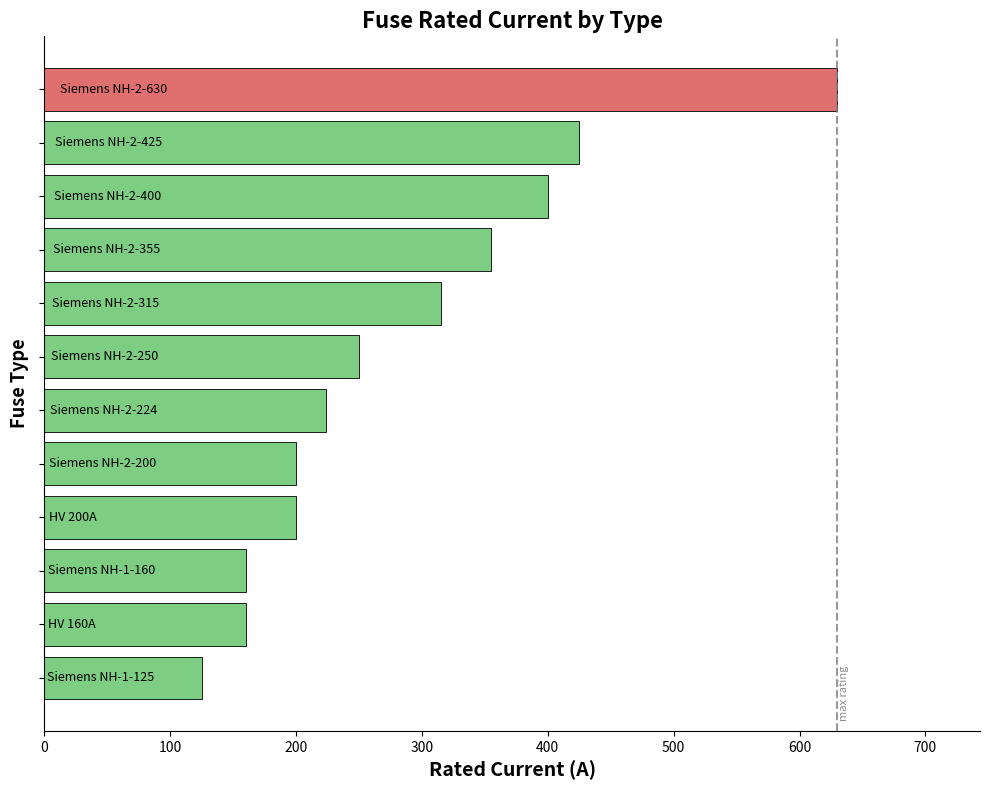

What is the sum of all values?

3444